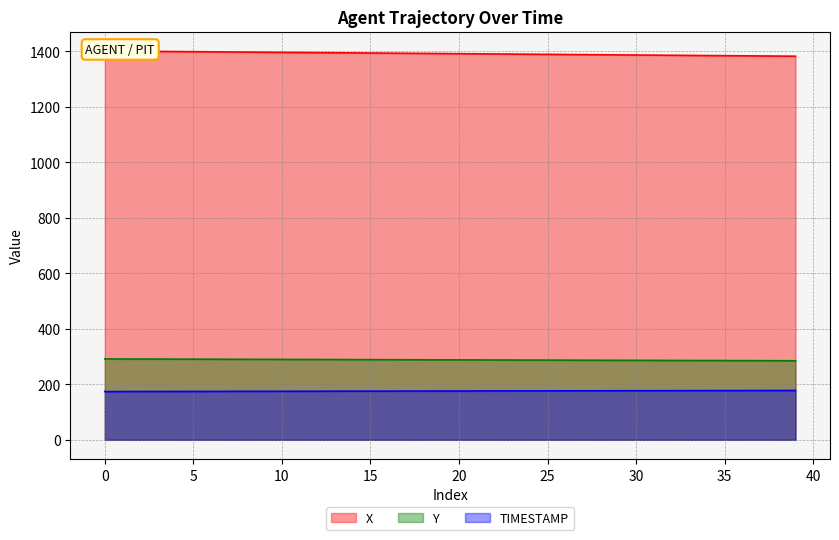

How many lines are shown in the chart?

3